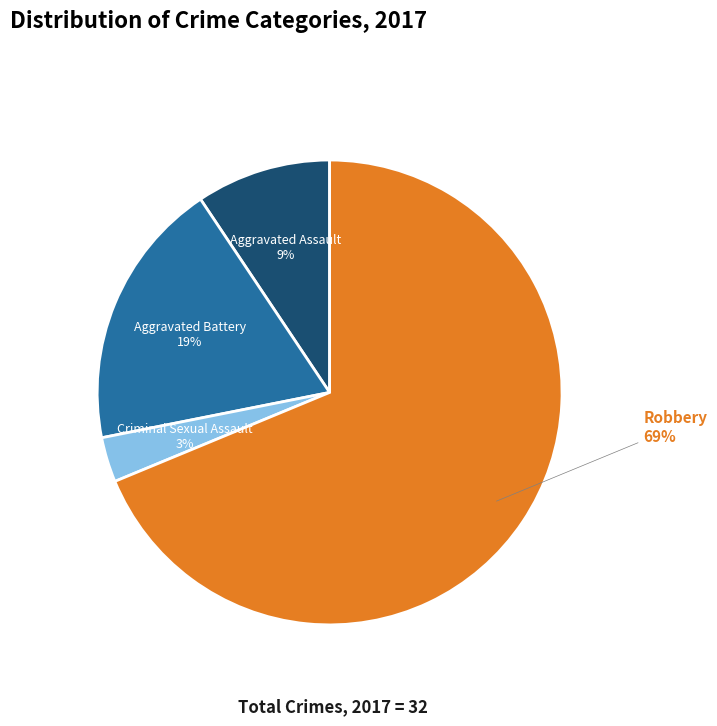

Does any single category account for the majority?

Yes